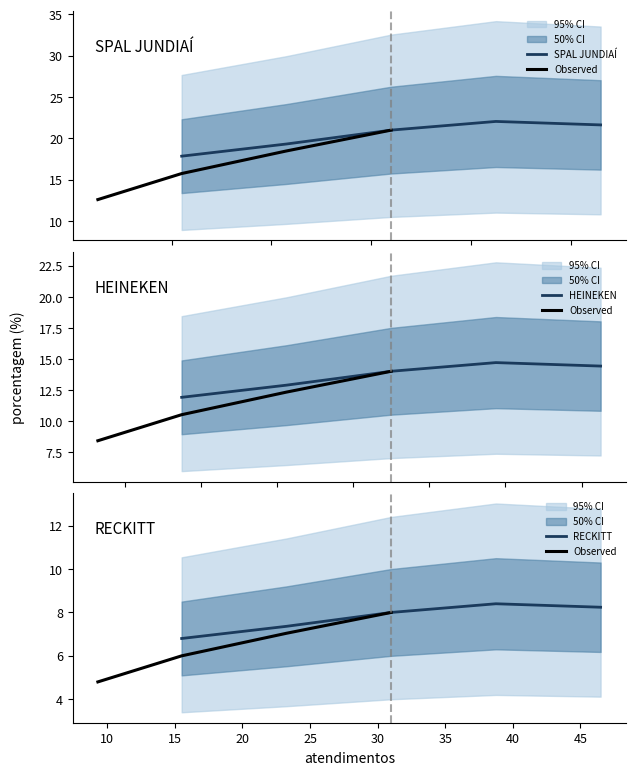

What is the minimum value for HEINEKEN?

11.9